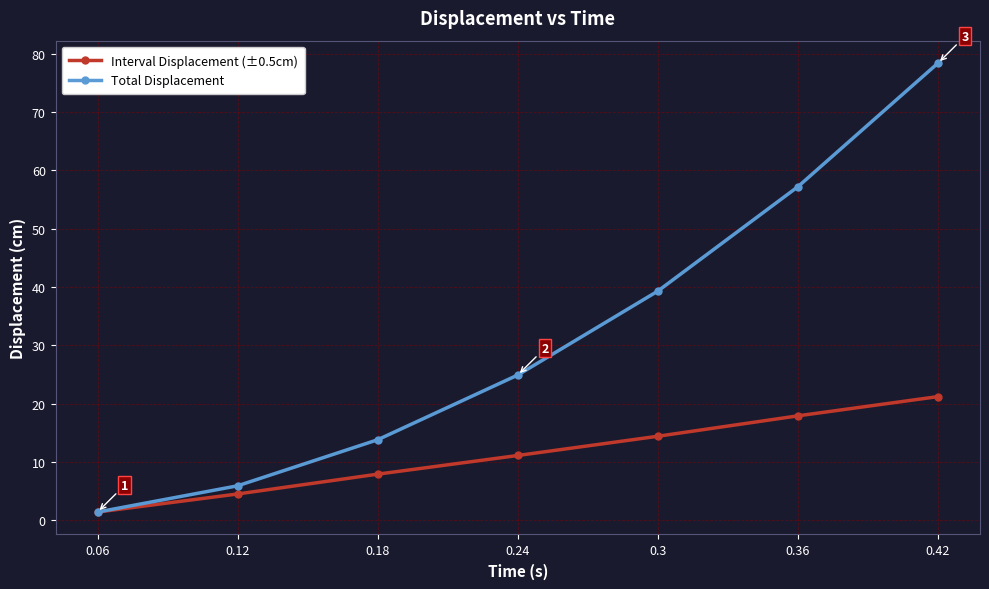

What is the average value of the Total Displacement series?

31.6